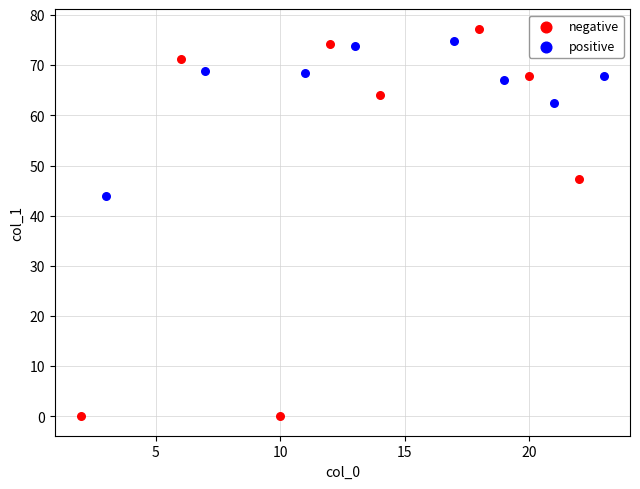

Which series has the largest Y range (max minus min)?

negative